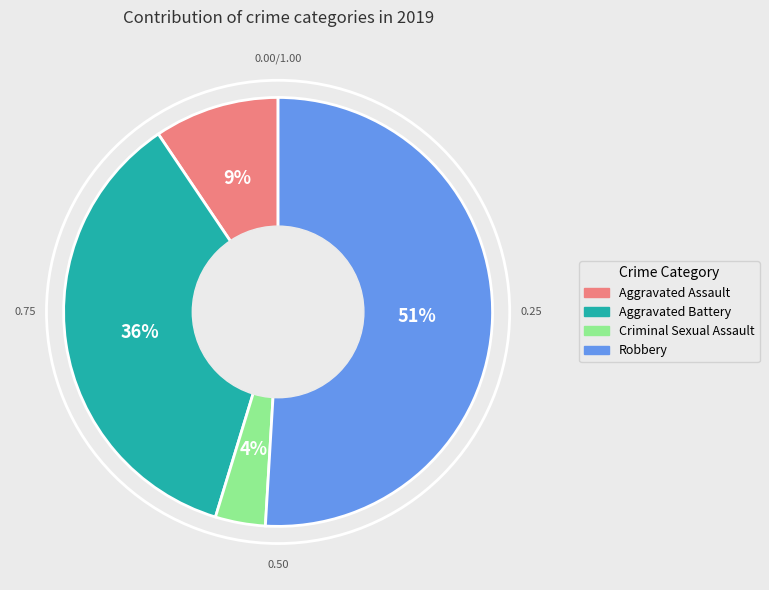

Does any single category account for the majority?

Yes